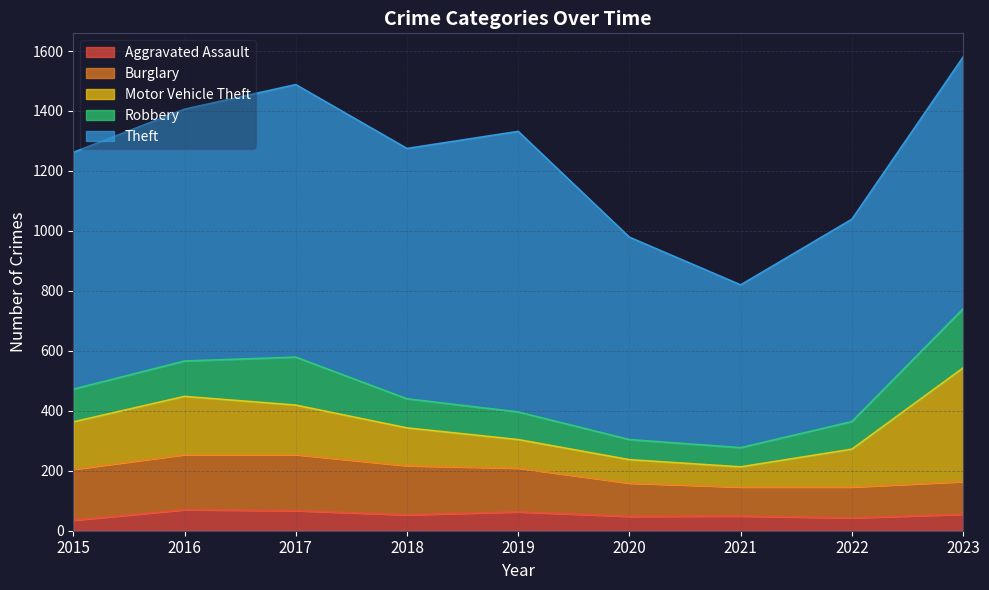

Reading left to right, extract all data points from this chart.

Aggravated Assault: 35	70	67	53	63	48	49	43	55
Burglary: 170	184	187	164	146	111	97	103	109
Motor Vehicle Theft: 158	194	165	126	95	78	67	126	379
Robbery: 109	118	160	97	92	67	64	92	197
Theft: 790	840	909	835	936	675	543	675	840